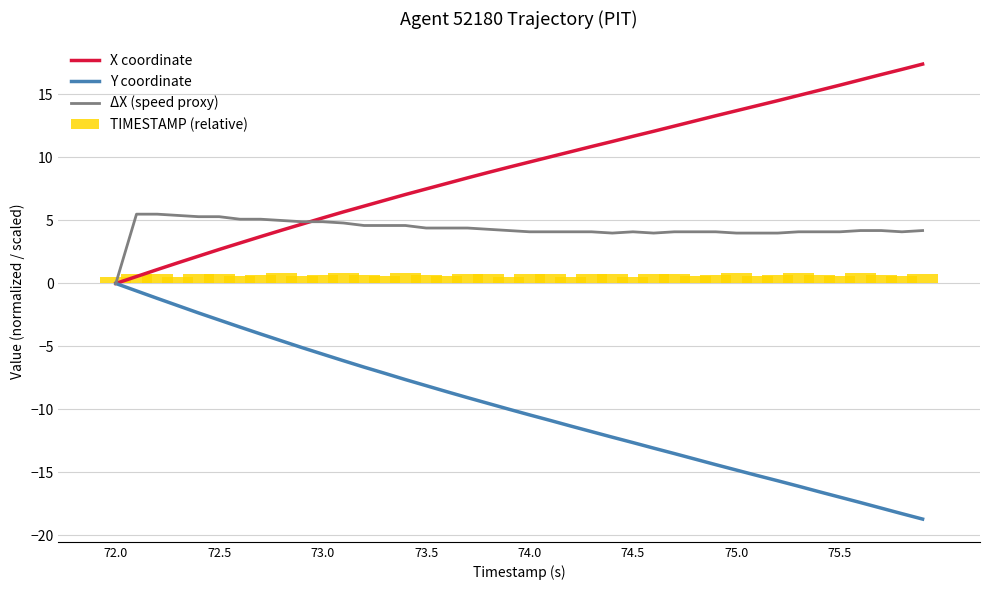

What is the maximum value for TIMESTAMP (relative)?

0.8